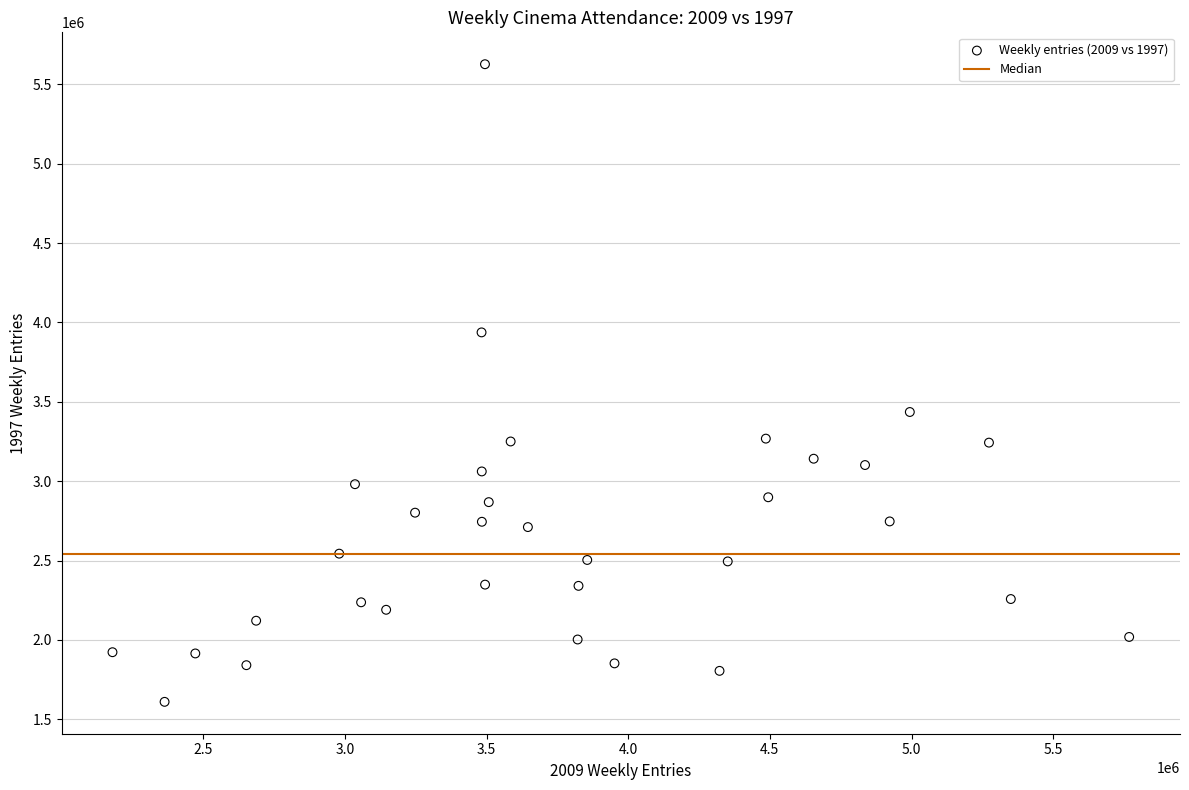

What Y value in the scatter plot is closest to 3618240?

3435663